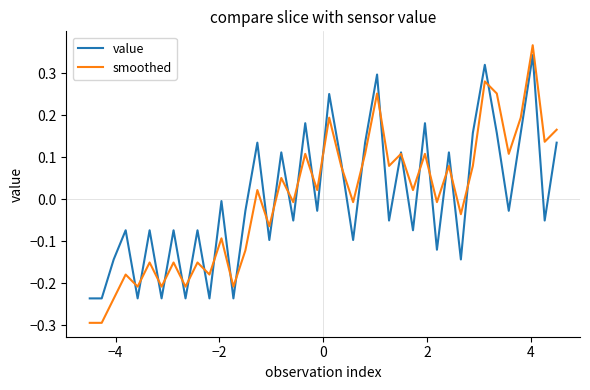

What is the difference between the maximum and minimum values in the smoothed series?

0.7